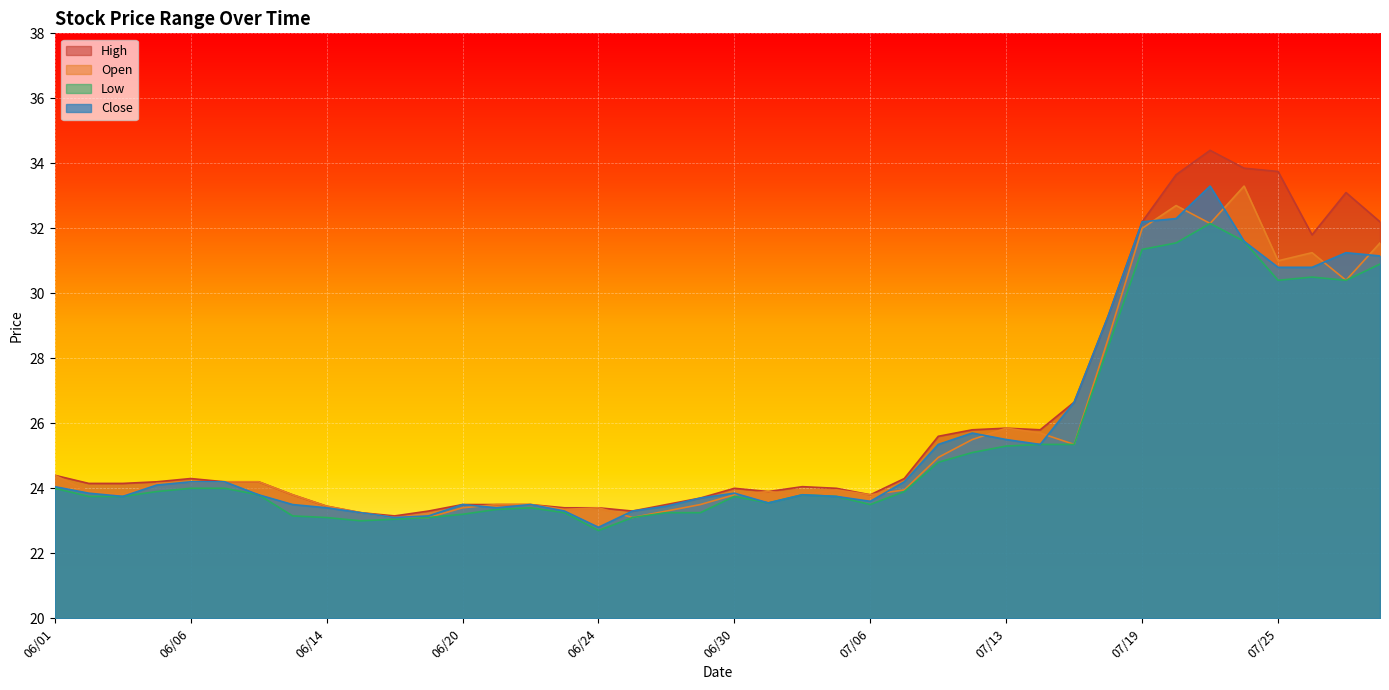

What is the total value across all series at 07/25?

126.0